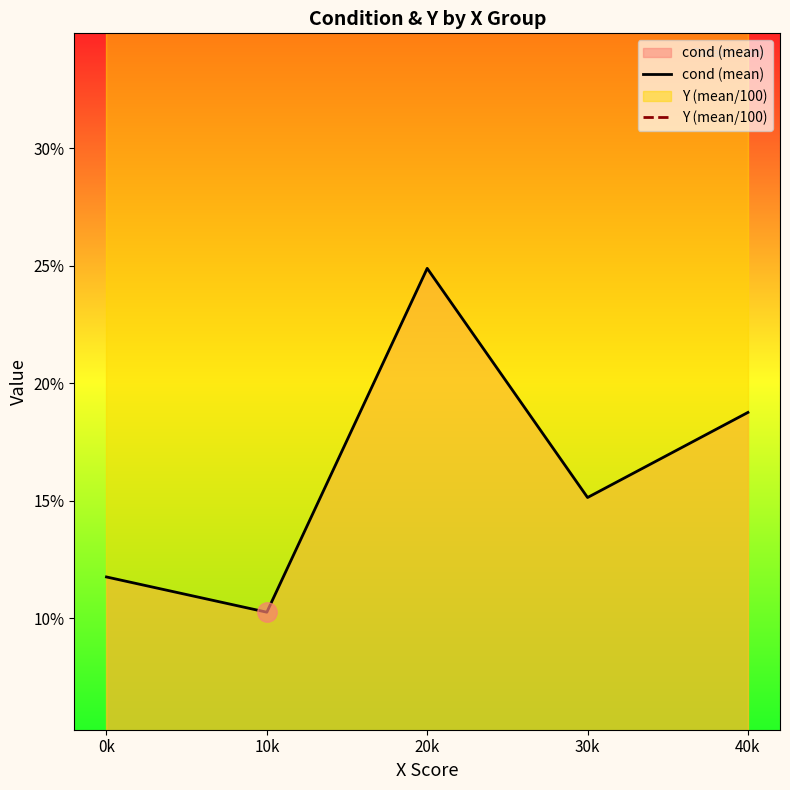

Rank the series by their average value, from highest to lowest.

Y (mean/100), cond (mean)